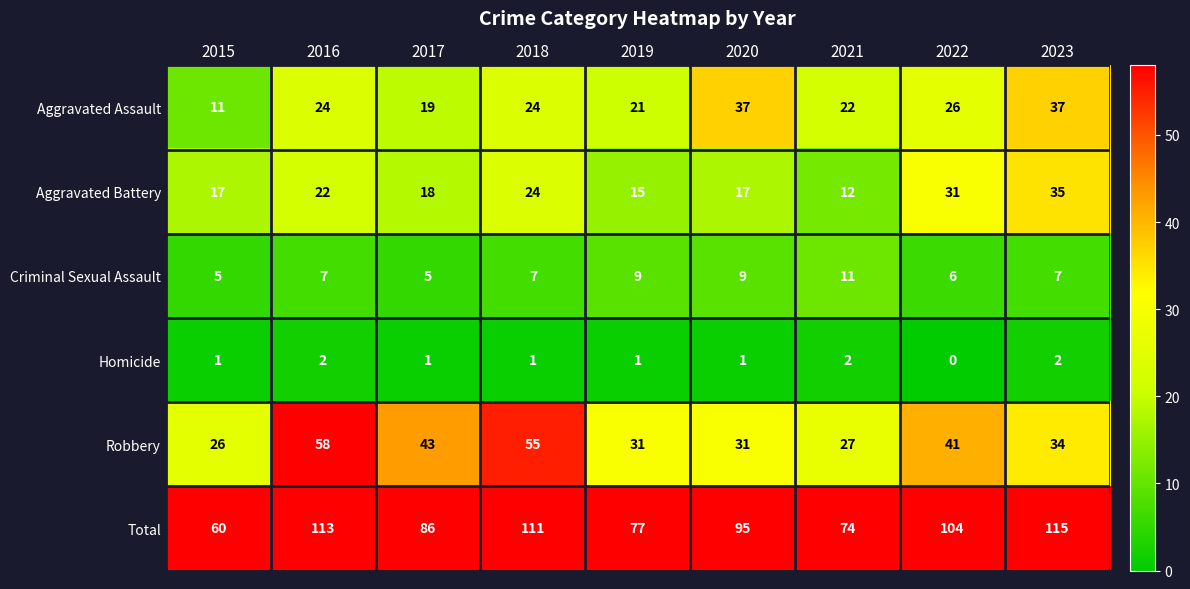

True or false: Aggravated Battery has a value of 19 at 2022.

False